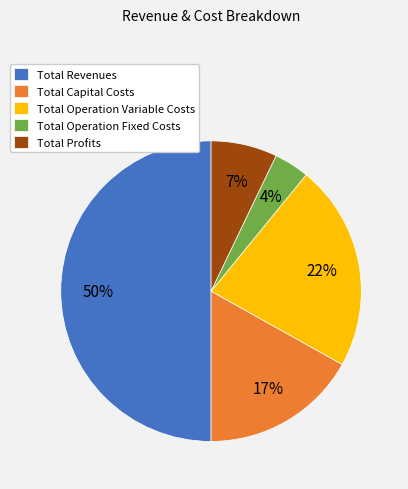

To the nearest percent, what portion does Total Operation Fixed Costs represent?

4%